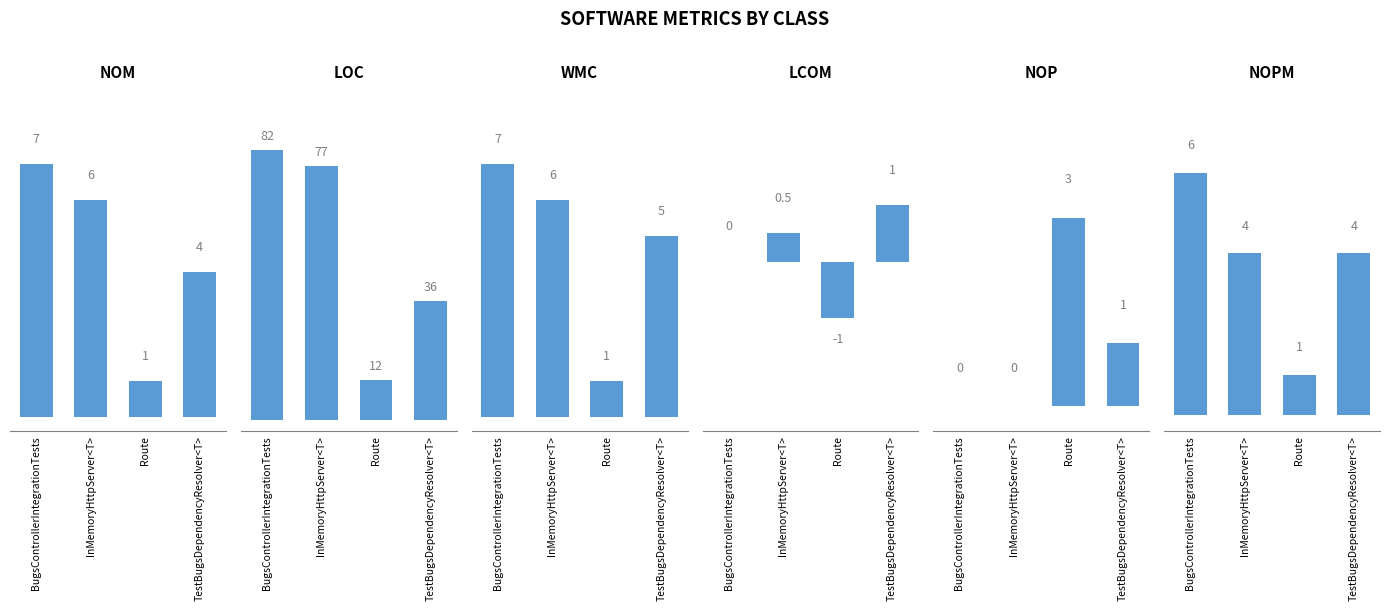

What is the difference between the maximum and minimum values in the LCOM series?

2.0